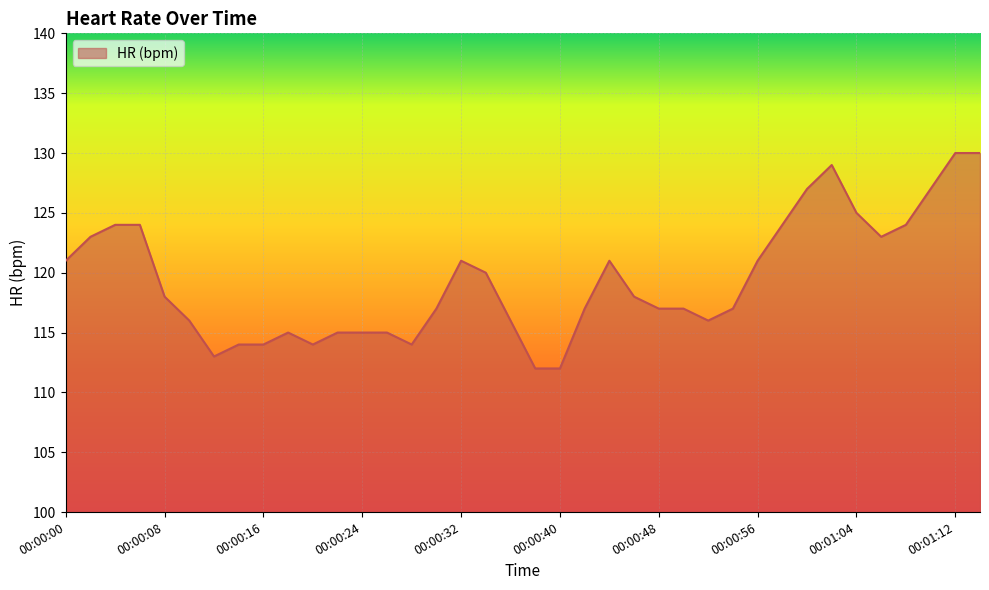

How many series are shown in this chart?

1